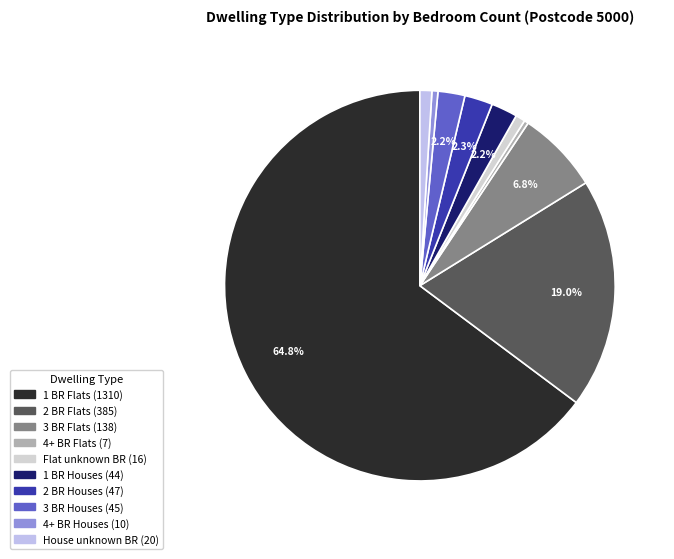

Which slice is the smallest?

4+ BR Flats